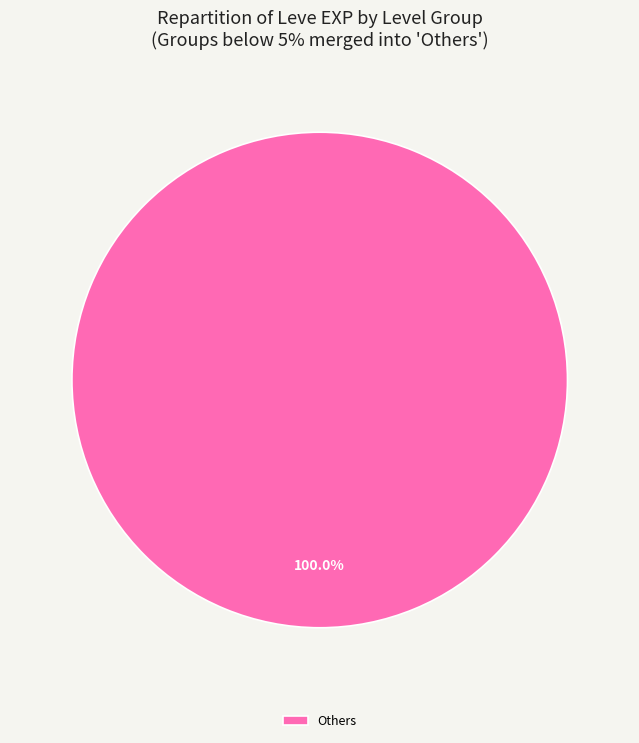

Rank the categories by value from highest to lowest.

Others